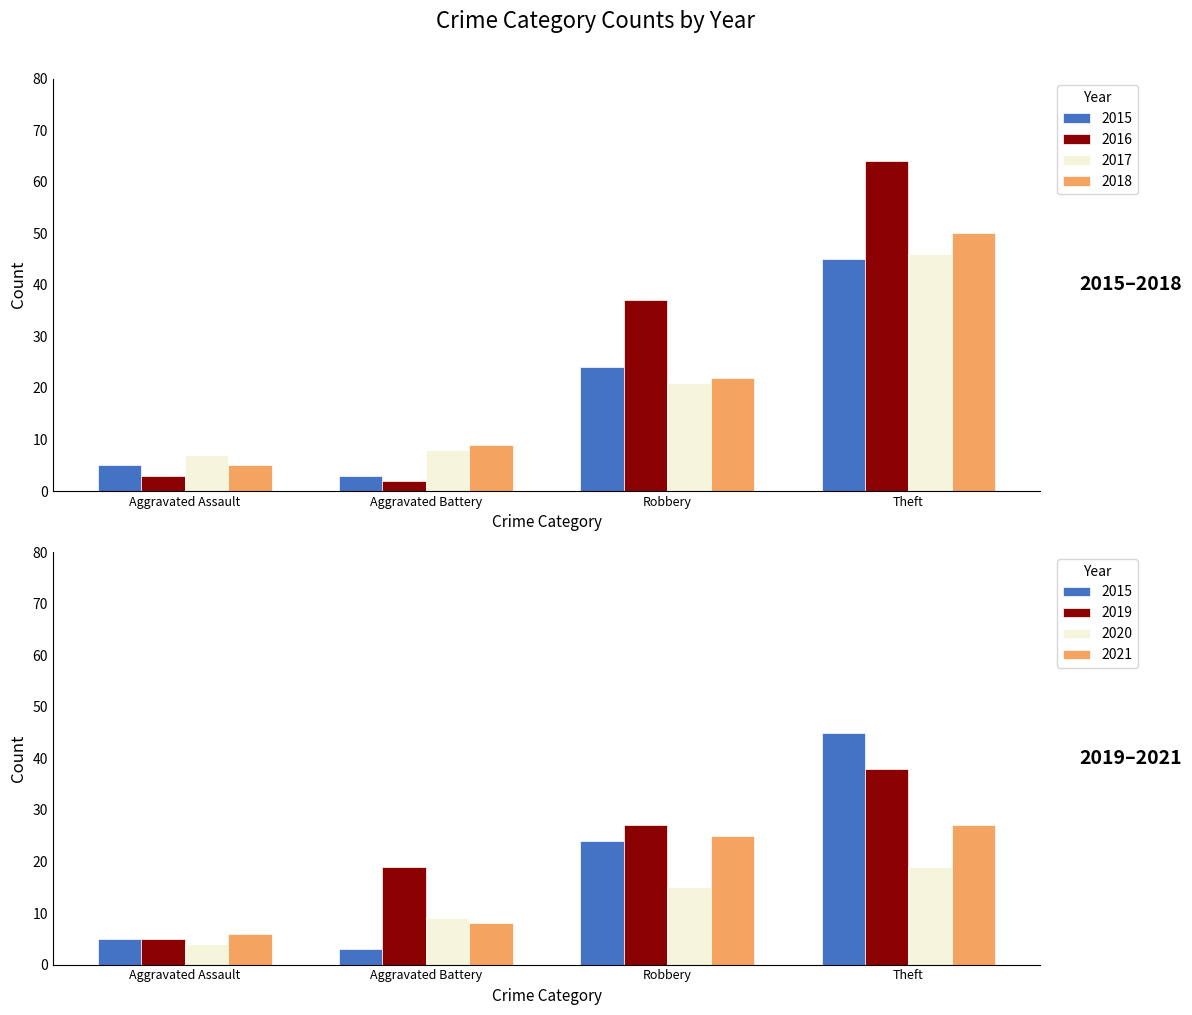

True or false: 2018 has a value of 70 at Theft.

False